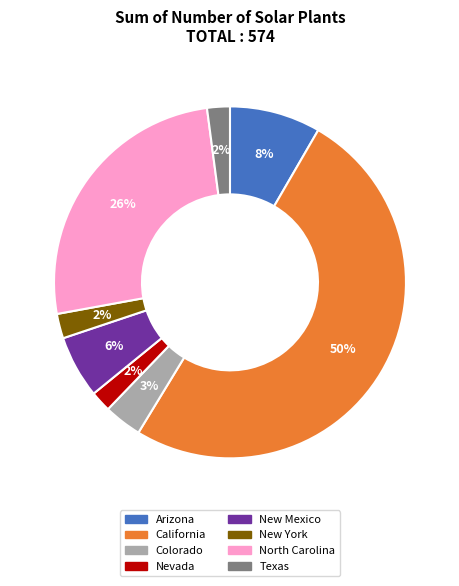

Is it true that North Carolina is 26% of the pie?

True